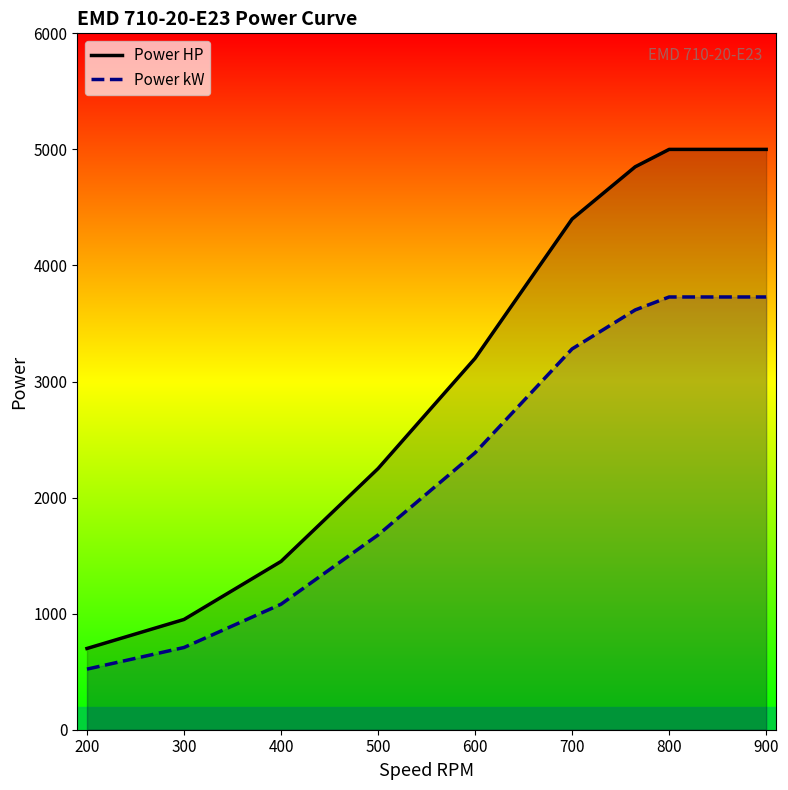

Rank the series at 200 from lowest to highest value.

Power kW, Power HP